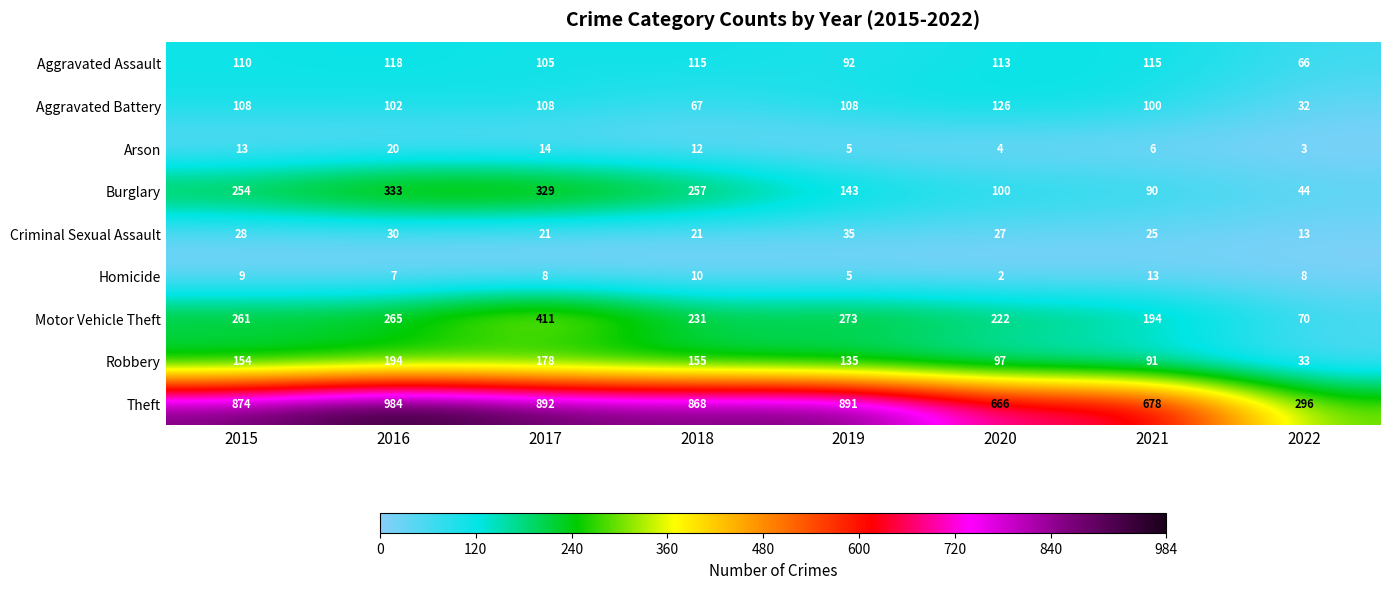

Which label corresponds to the smallest value in the chart?

2020